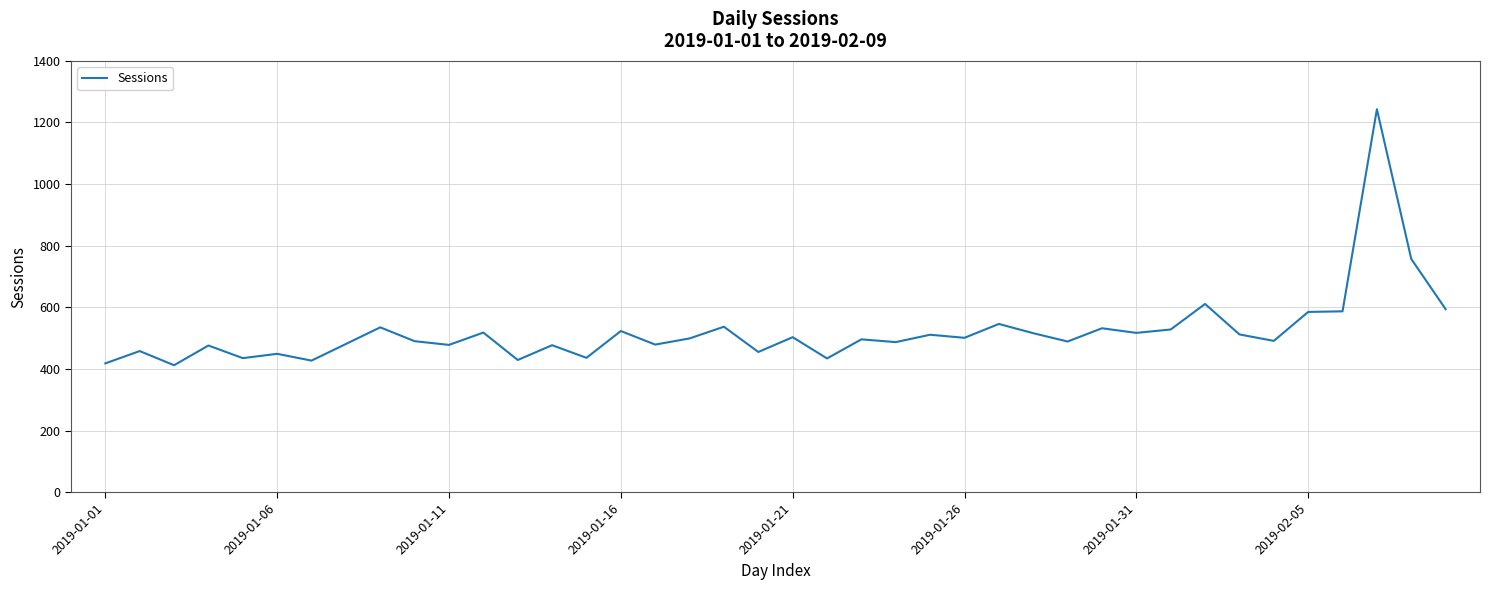

How many lines are shown in the chart?

1